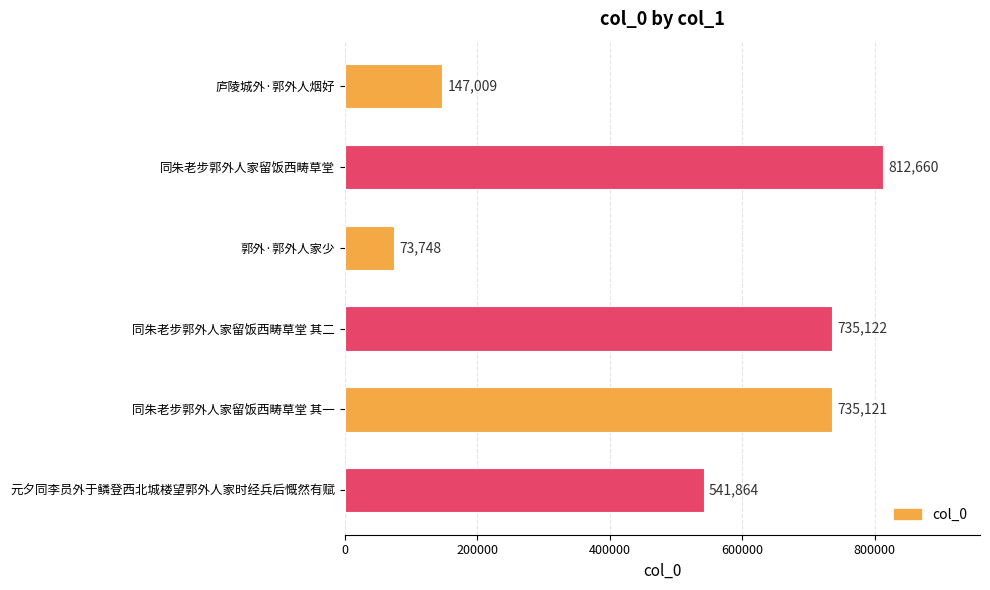

What is the value of the 2nd bar from the top?

812660